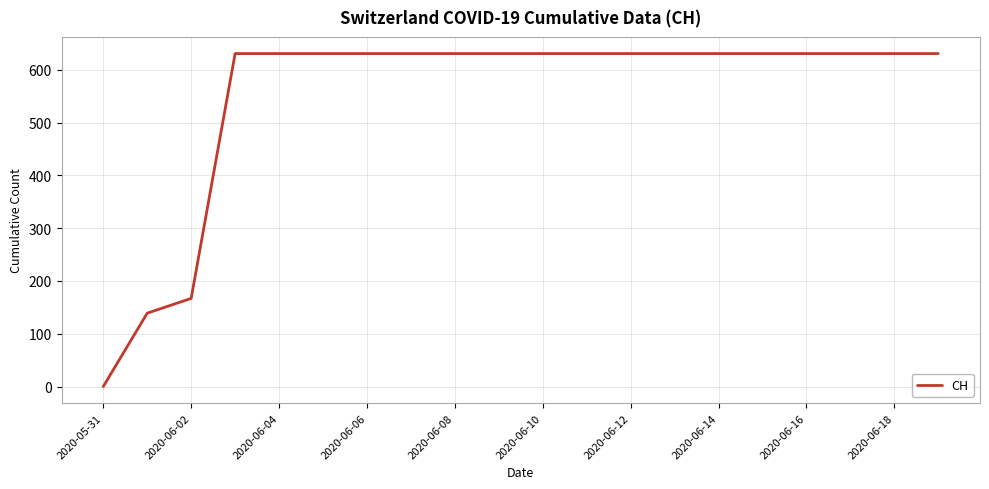

What is the difference between the second highest and minimum values?

631